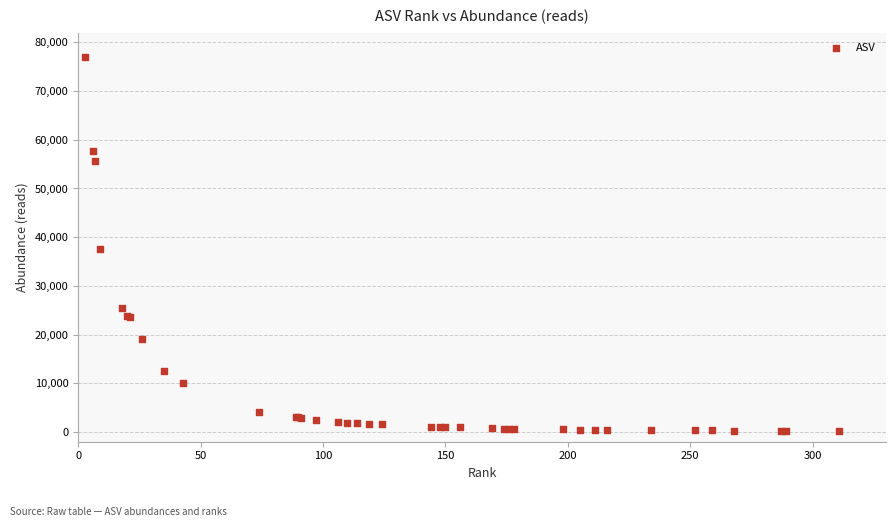

What Y value in the scatter plot is closest to 38566?

37671